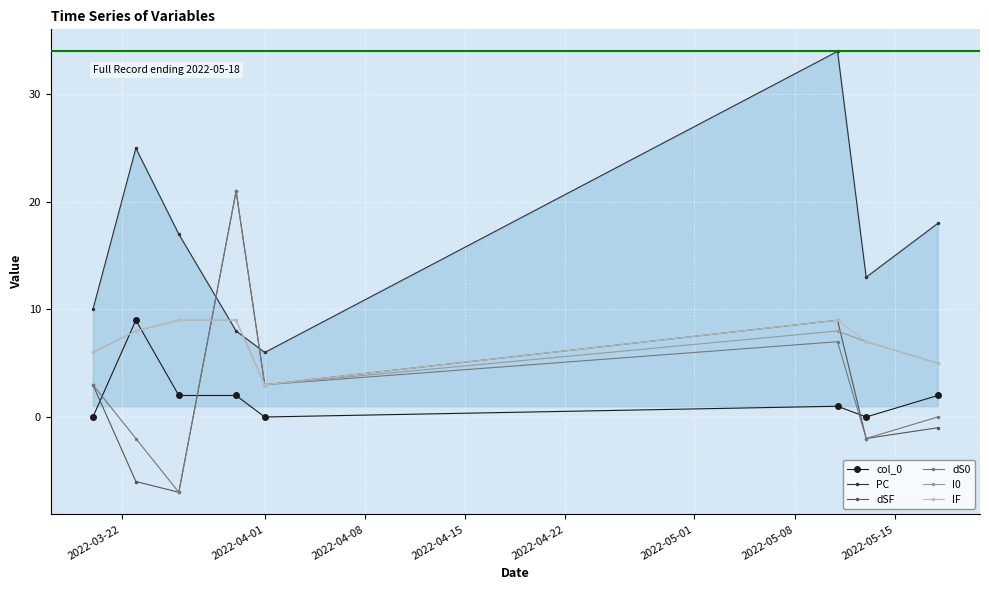

Which series has the largest total across all categories?

PC